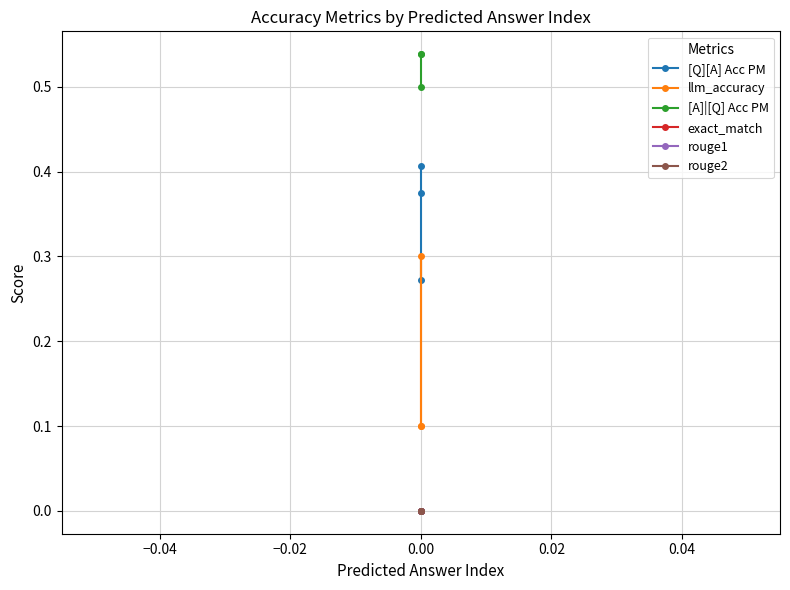

The value of exact_match at −0.02 is 0.0. True or false?

True